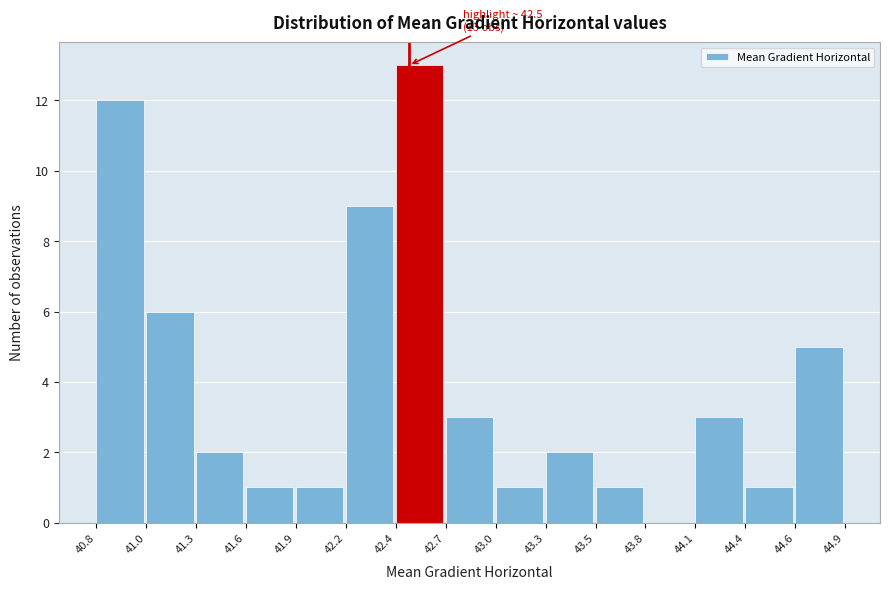

Reading right to left, what are all the values shown in this chart?

44.6=5	44.4=1	44.1=3	43.8=0	43.5=1	43.3=2	43.0=1	42.7=3	42.4=13	42.2=9	41.9=1	41.6=1	41.3=2	41.0=6	40.8=12